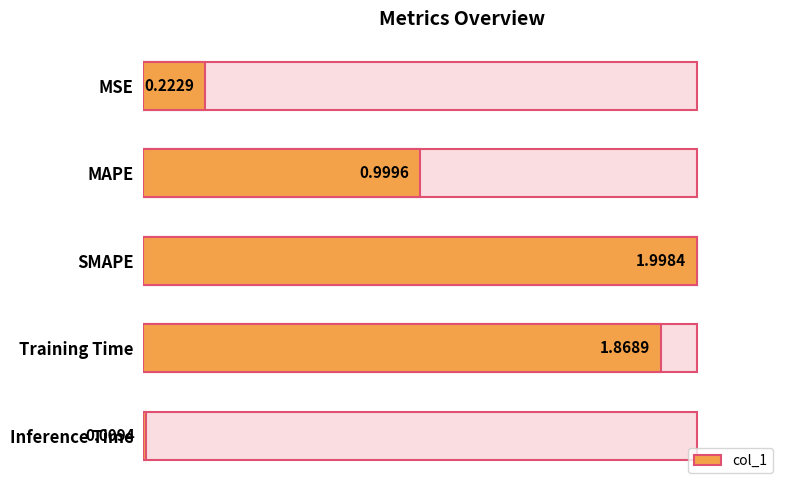

What is the difference between the maximum and second lowest values?

1.8